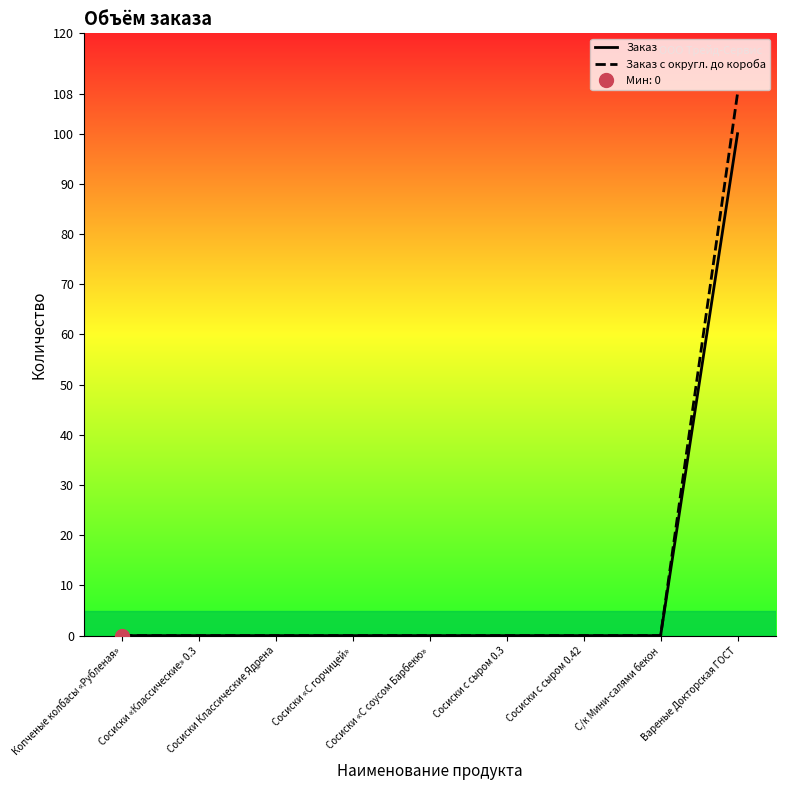

What are all the series names shown in the legend?

Заказ, Заказ с округл. до короба